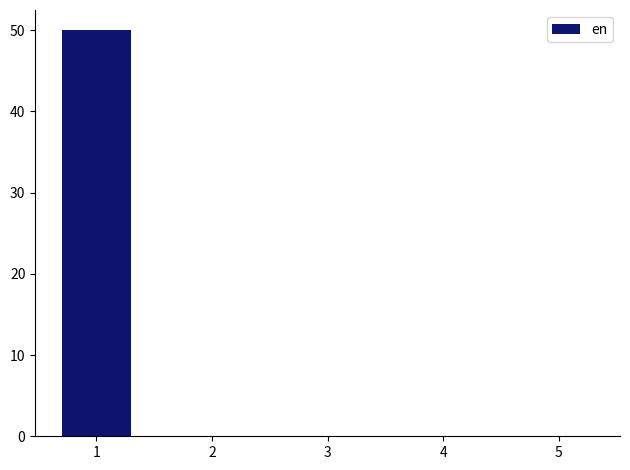

What is the sum of the values at 1 and 3?

50